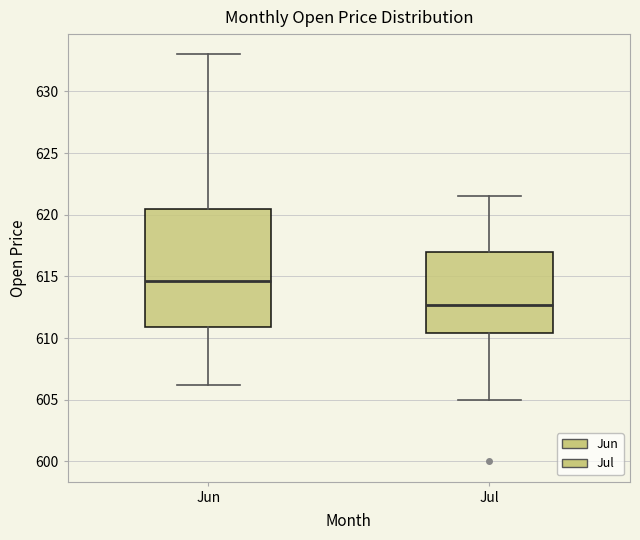

Where does the median line of the box for Jun sit on the y-axis? The values are not printed on the chart, so give them approximately, as read against the axis.

614.5